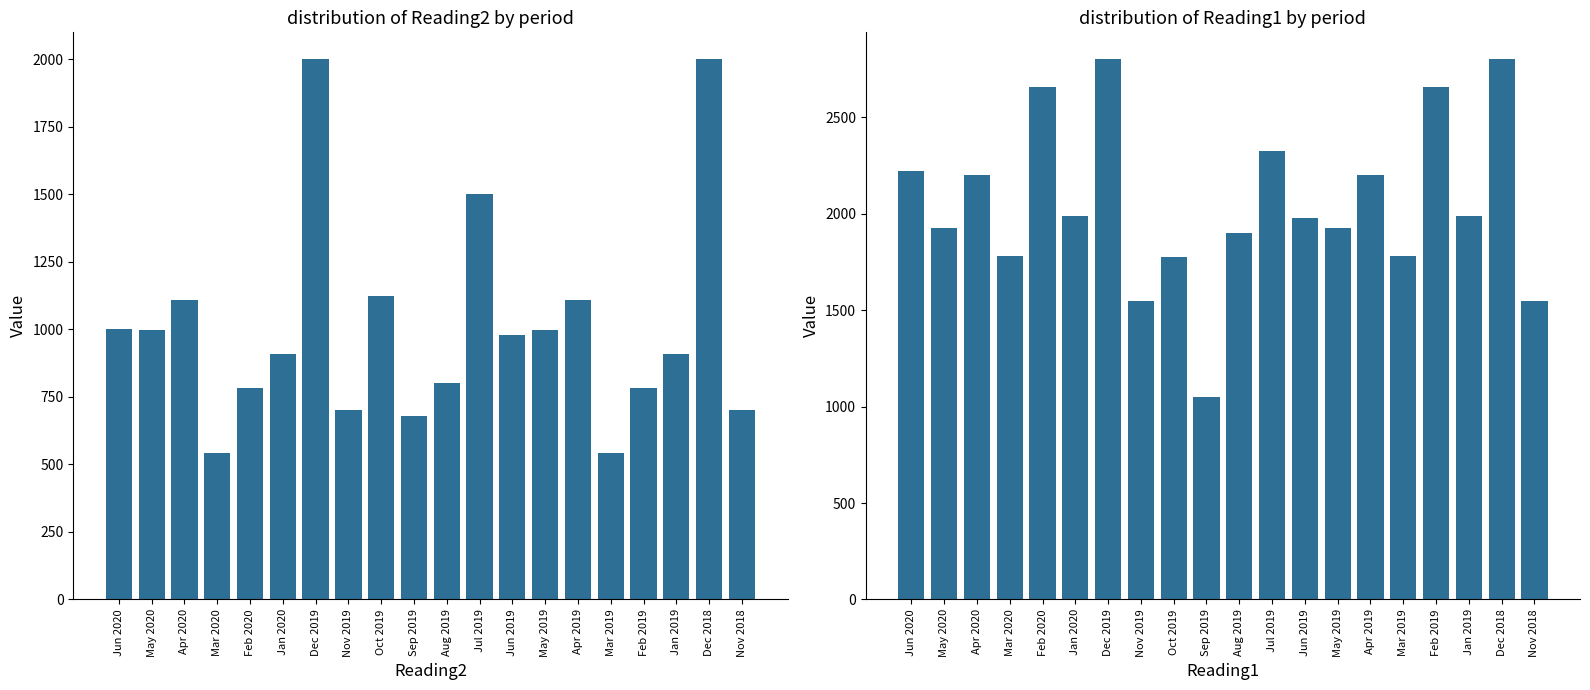

What is the total value across all series at Jun 2020?

3222.0